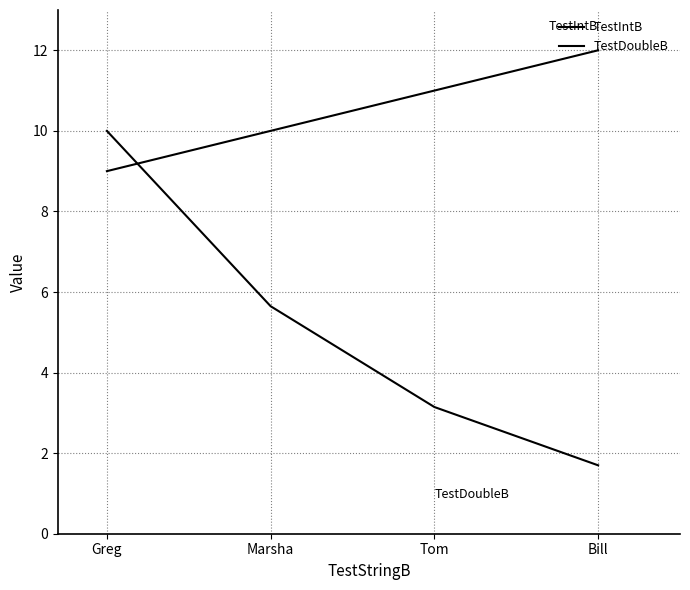

Is this an area chart (filled region under the line)?

No